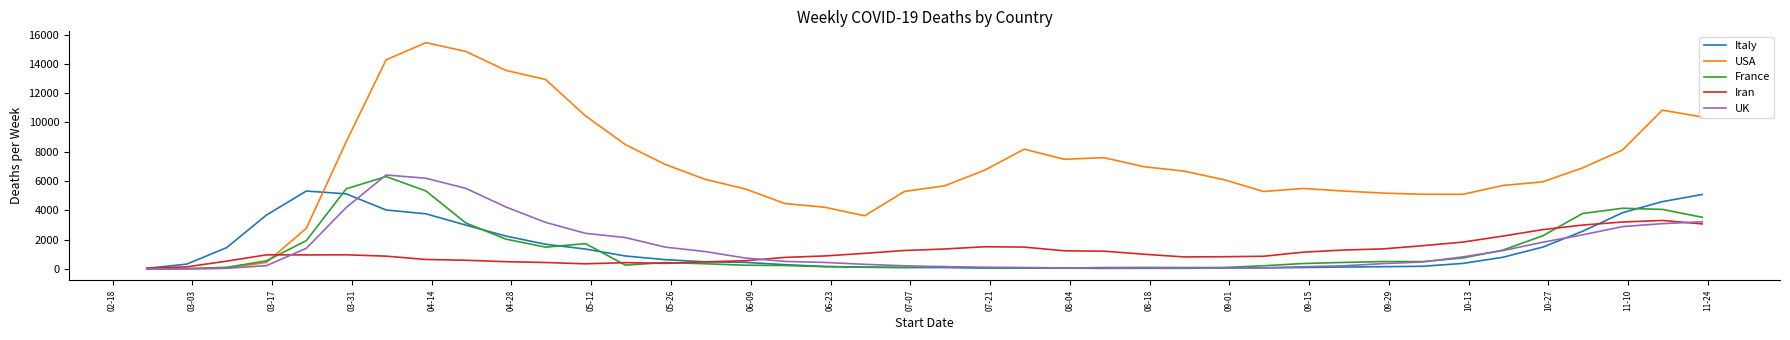

Which series has the widest spread of values?

USA